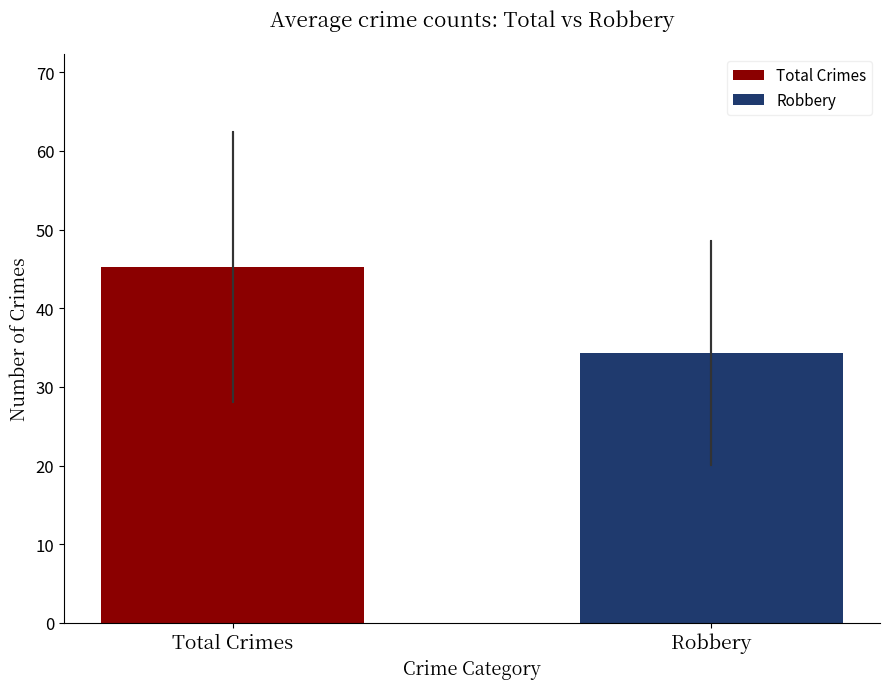

True or false: the data shows 58.0 at Robbery.

False